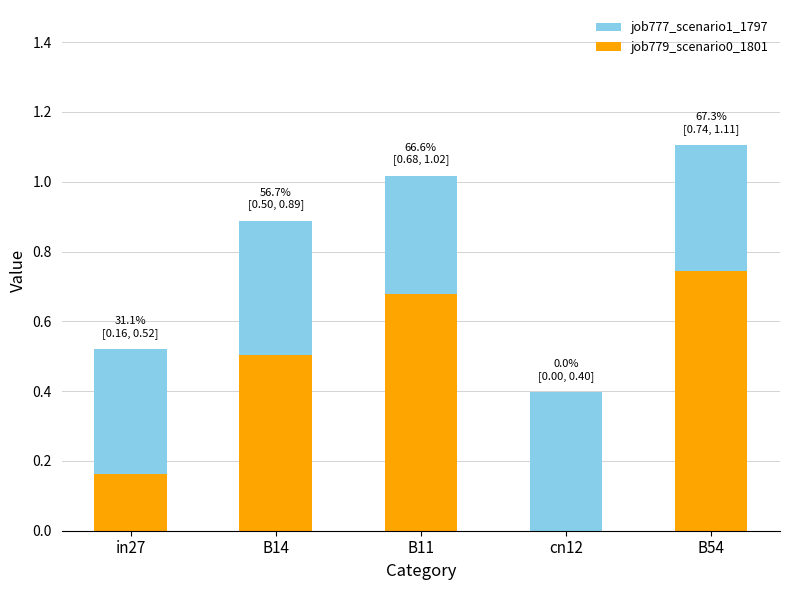

Is the value of job777_scenario1_1797 at in27 greater than the value of job779_scenario0_1801 at B54?

No